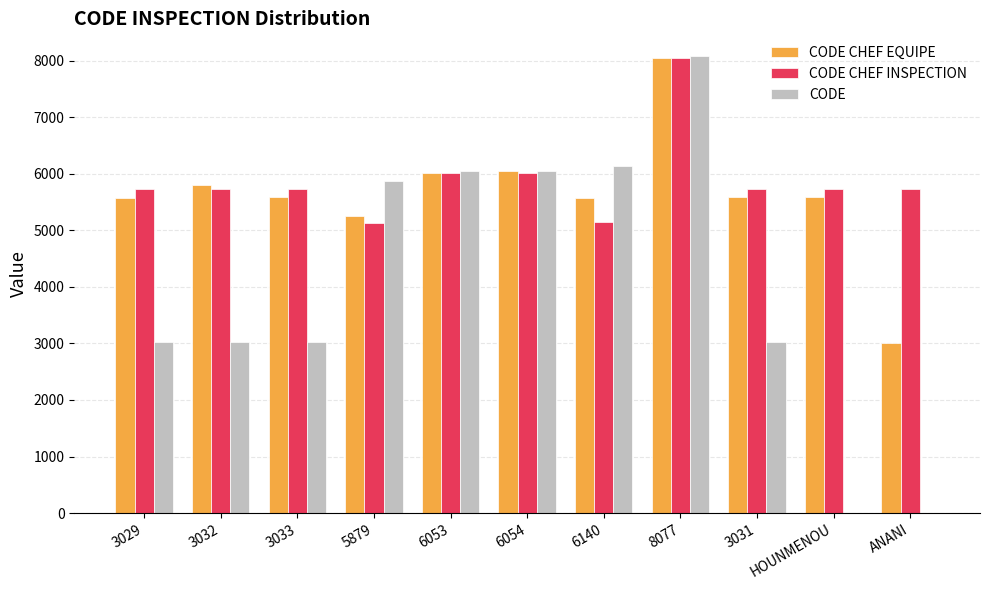

Are the bars horizontal?

No